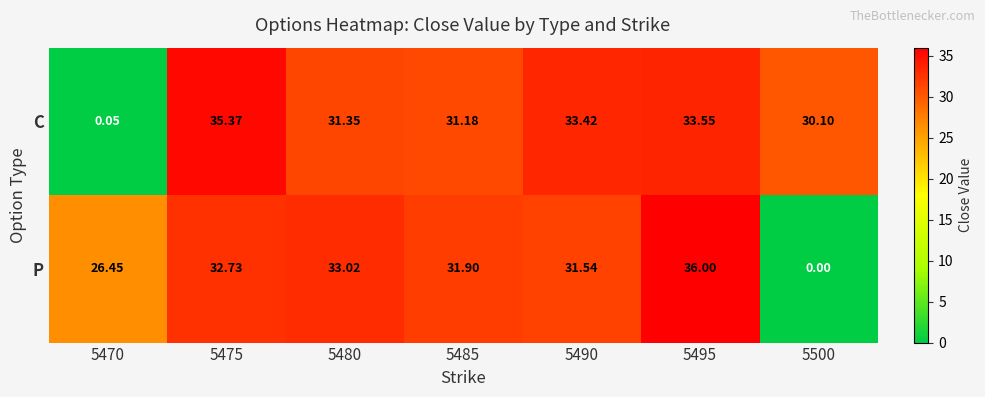

At which category does the chart reach its peak across all series?

5495